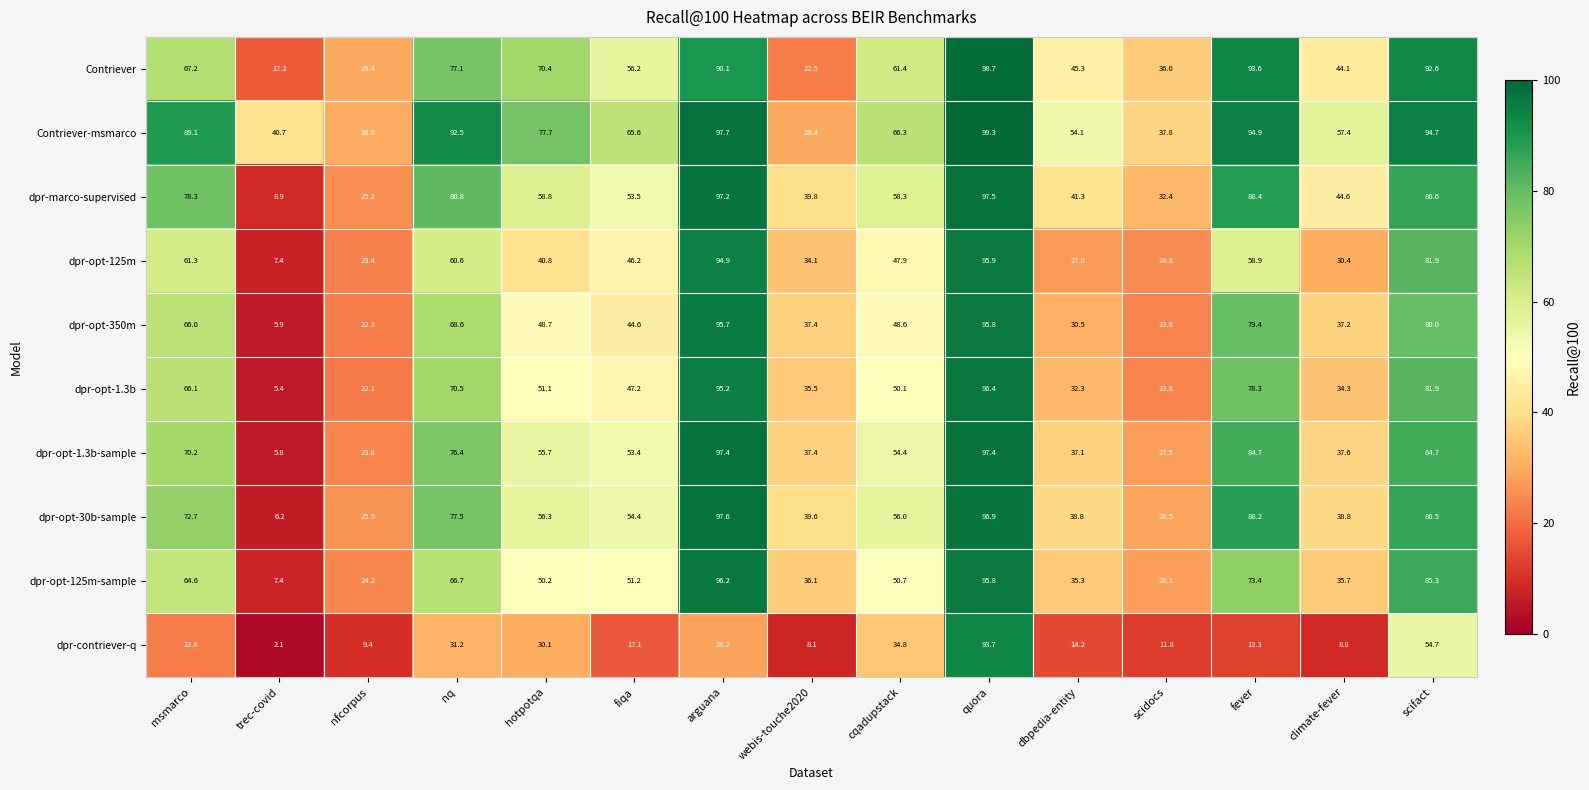

Is it true that dpr-opt-1.3b-sample equals 95.5 at cqadupstack?

False